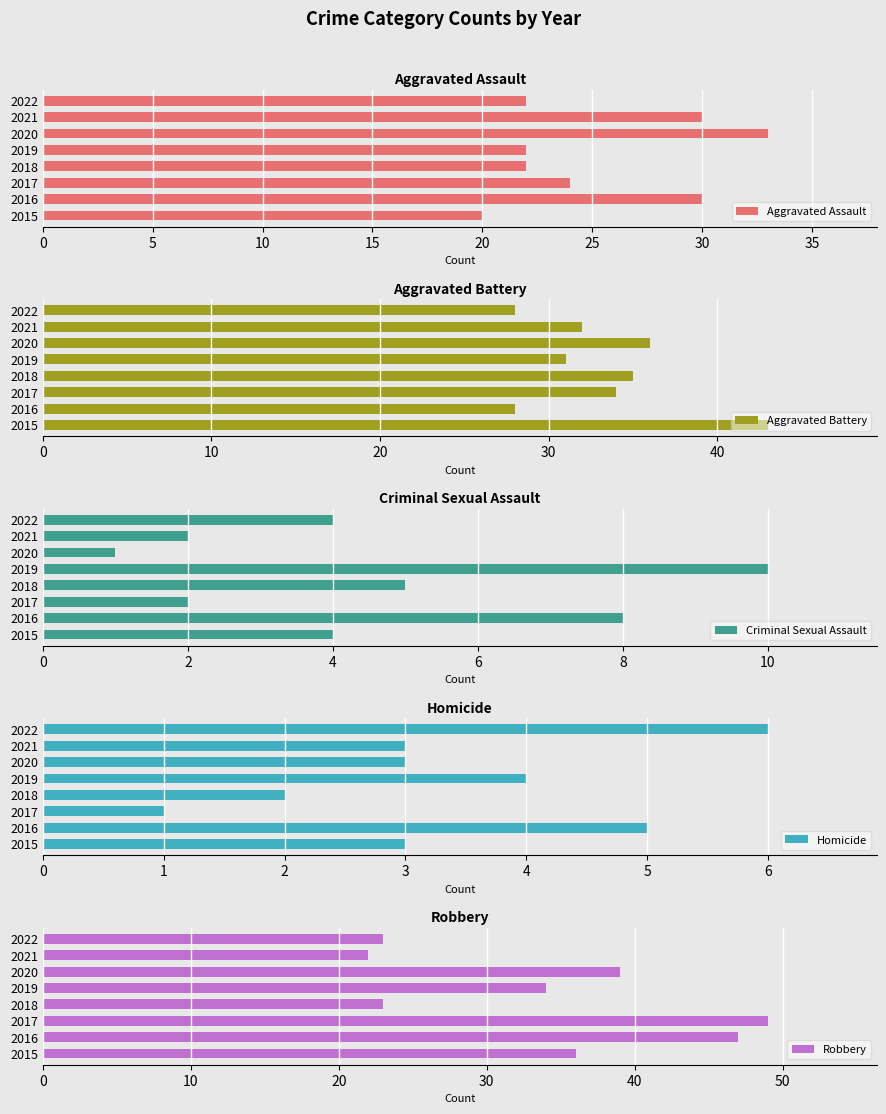

Which series has the largest total across all categories?

Robbery